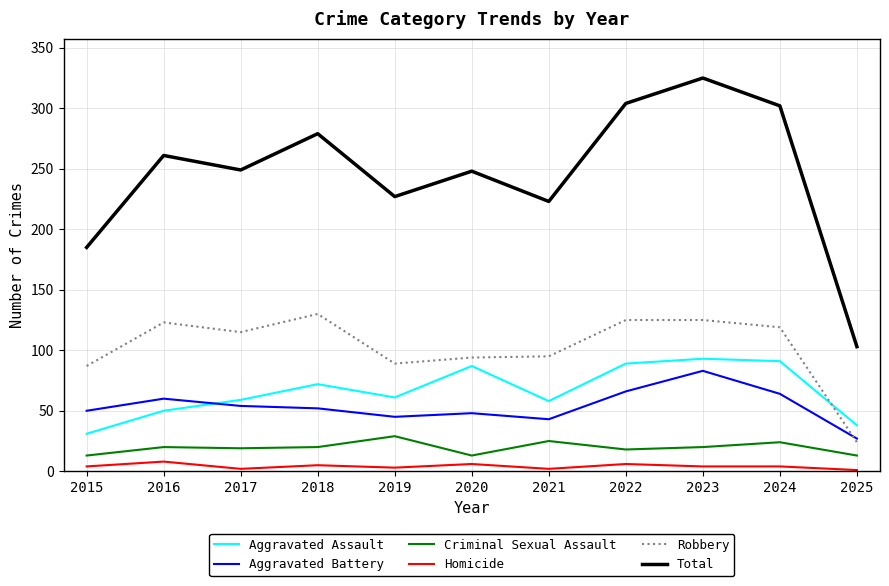

Which category has the highest value across all series?

2023